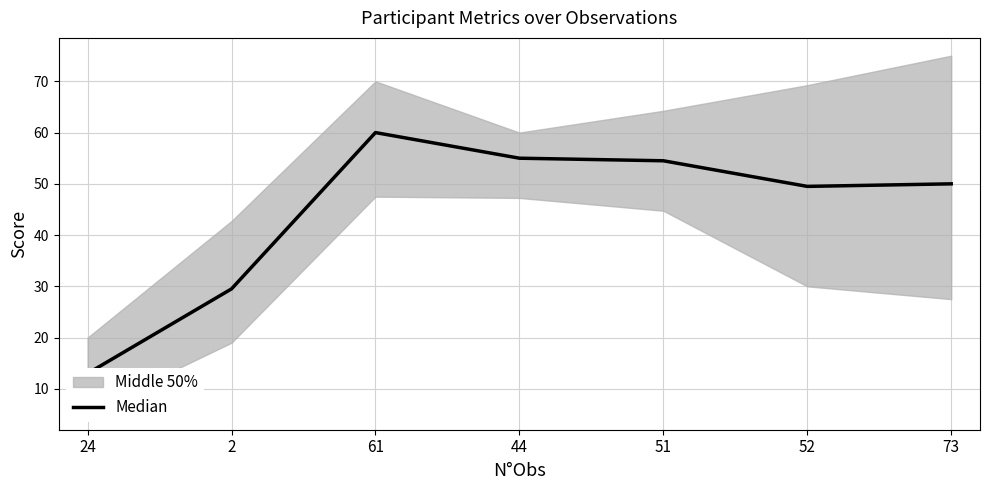

At which category does the chart reach its peak across all series?

61